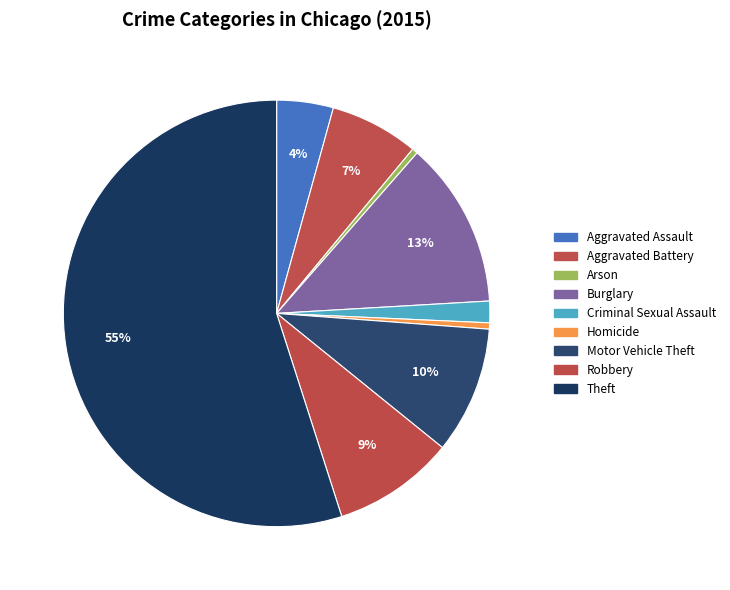

How many slices are in this pie chart?

9